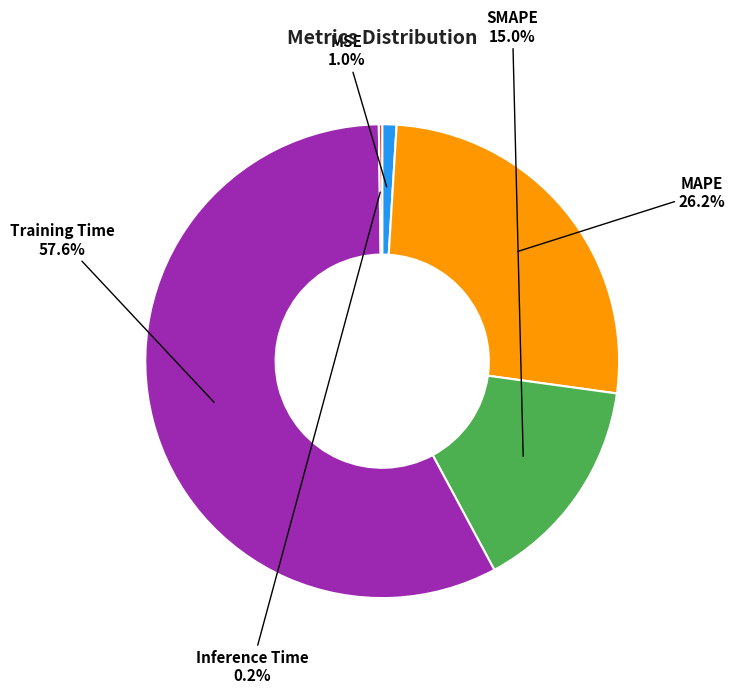

What is the ratio of the value at SMAPE to the value at MAPE?

0.6